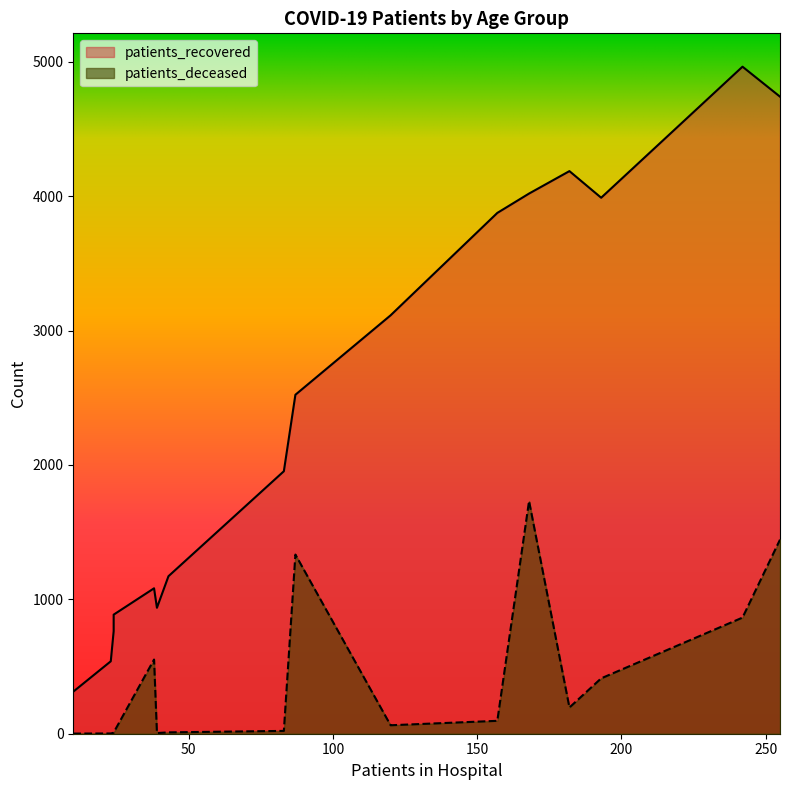

What is the minimum value for patients_recovered?

313